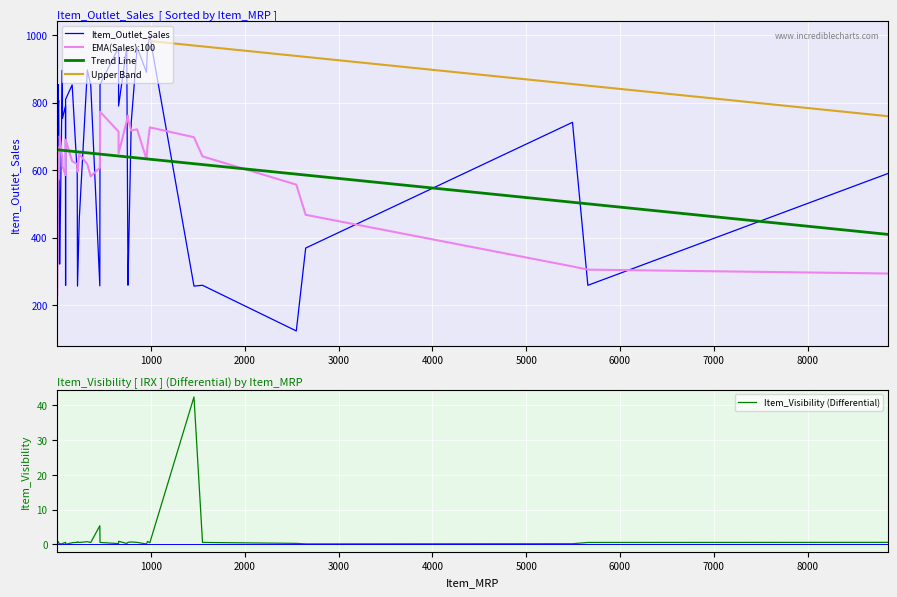

What is the total value across all series at 1?

812.4